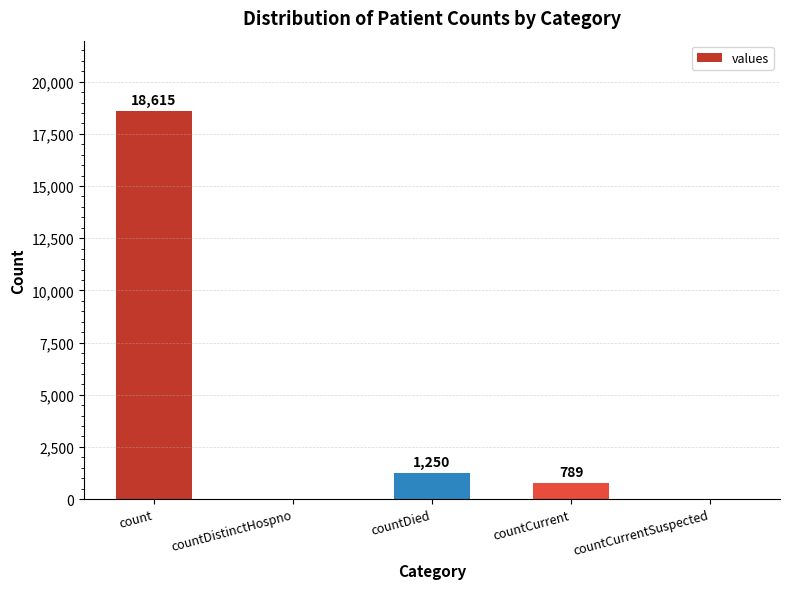

Reading left to right, transcribe all the data shown in this chart.

count=18615	countDistinctHospno=0	countDied=1250	countCurrent=789	countCurrentSuspected=0